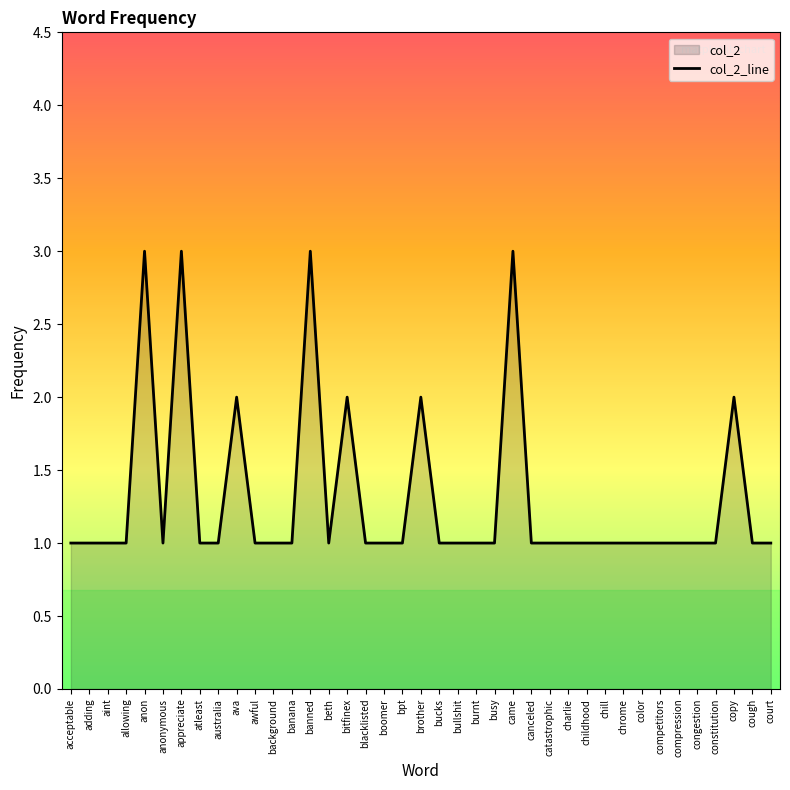

Which category has the highest value across all series?

anon